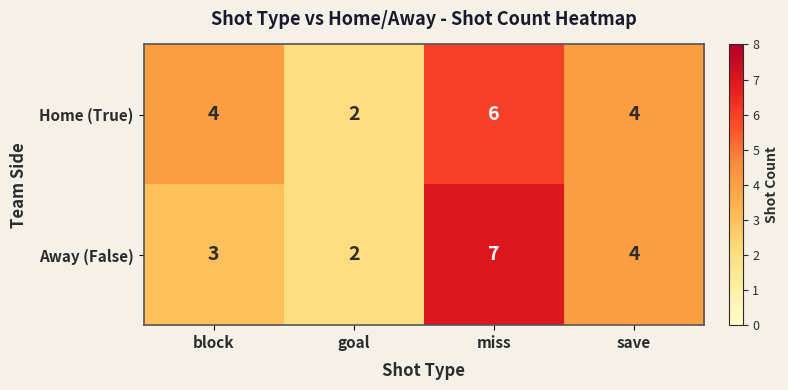

At which label is Away (False) closest to 4?

save